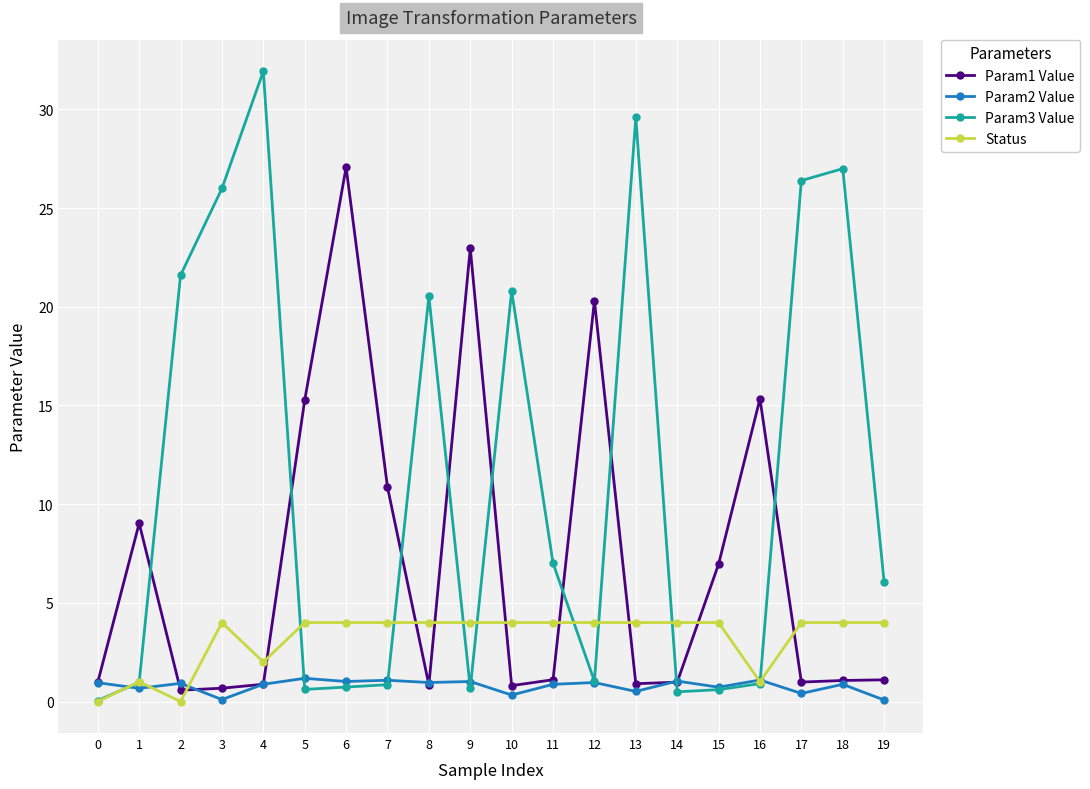

The value of Param3 Value at 2 is 21.6. True or false?

True